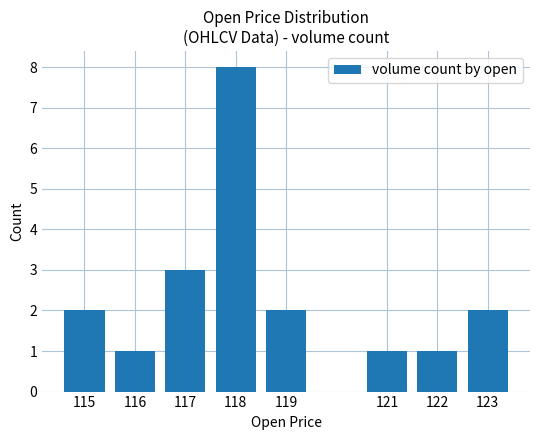

Between 118 and 119, which is larger?

118